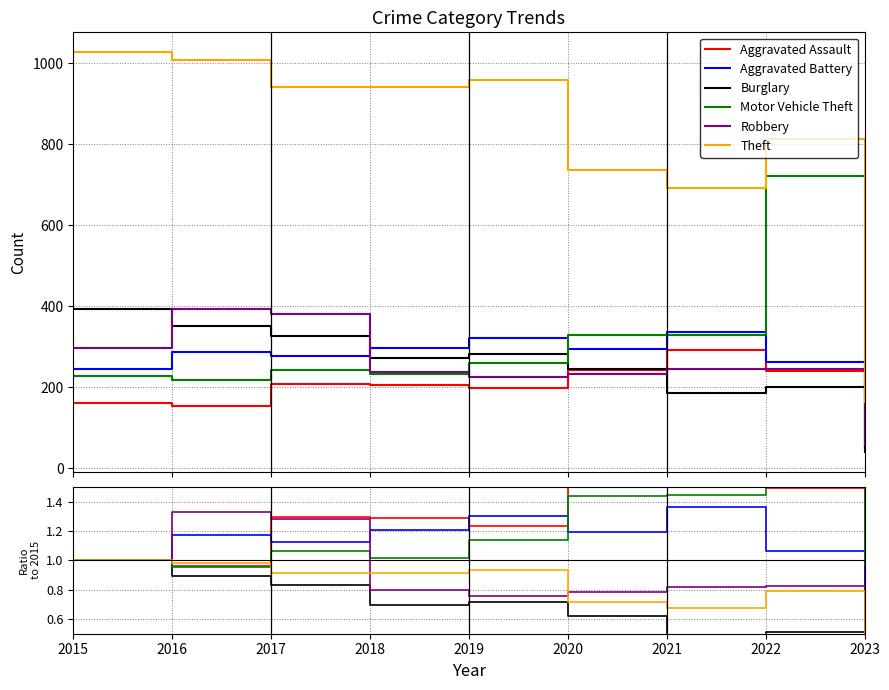

The value of Burglary at 2020 is 0.2. True or false?

False